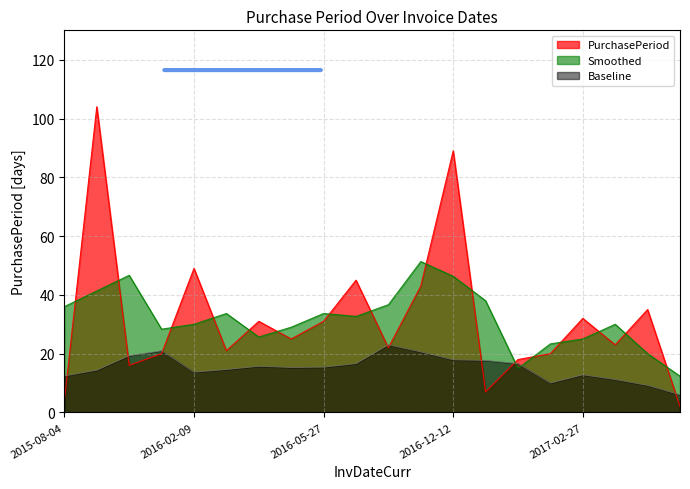

At which category does the chart reach its minimum across all series?

2017-04-28